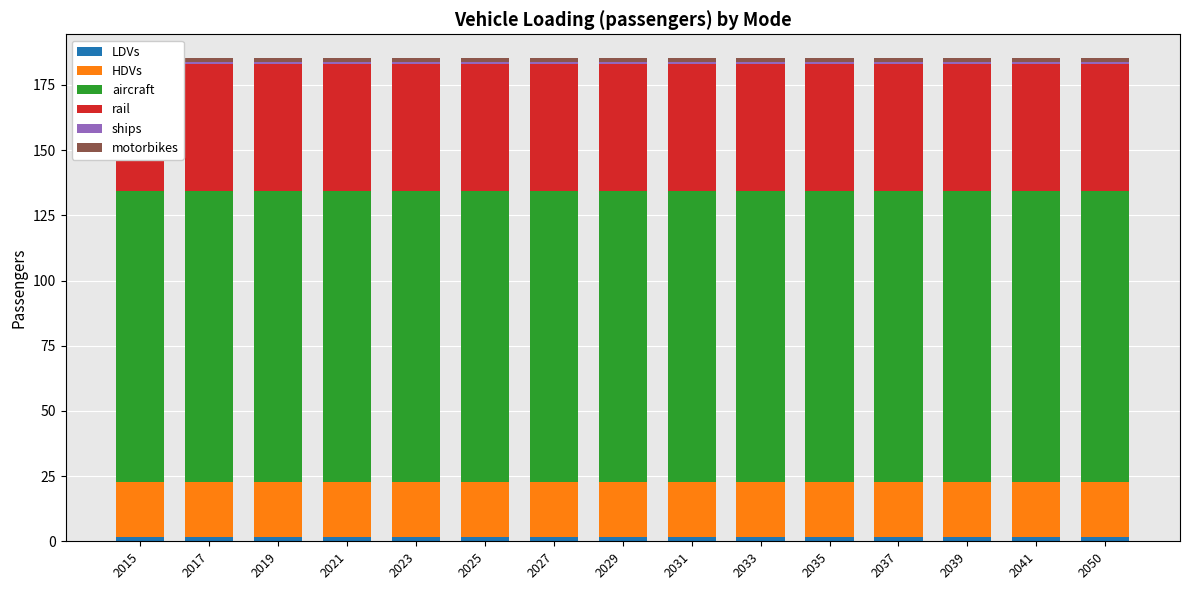

Reading left to right, what are all the values shown in this chart?

LDVs: 1.7	1.7	1.7	1.7	1.7	1.7	1.7	1.7	1.7	1.7	1.7	1.7	1.7	1.7	1.7
HDVs: 21.2	21.2	21.2	21.2	21.2	21.2	21.2	21.2	21.2	21.2	21.2	21.2	21.2	21.2	21.2
aircraft: 111.4	111.4	111.4	111.4	111.4	111.4	111.4	111.4	111.4	111.4	111.4	111.4	111.4	111.4	111.4
rail: 48.7	48.7	48.7	48.7	48.7	48.7	48.7	48.7	48.7	48.7	48.7	48.7	48.7	48.7	48.7
ships: 1.0	1.0	1.0	1.0	1.0	1.0	1.0	1.0	1.0	1.0	1.0	1.0	1.0	1.0	1.0
motorbikes: 1.3	1.3	1.3	1.3	1.3	1.3	1.3	1.3	1.3	1.3	1.3	1.3	1.3	1.3	1.3